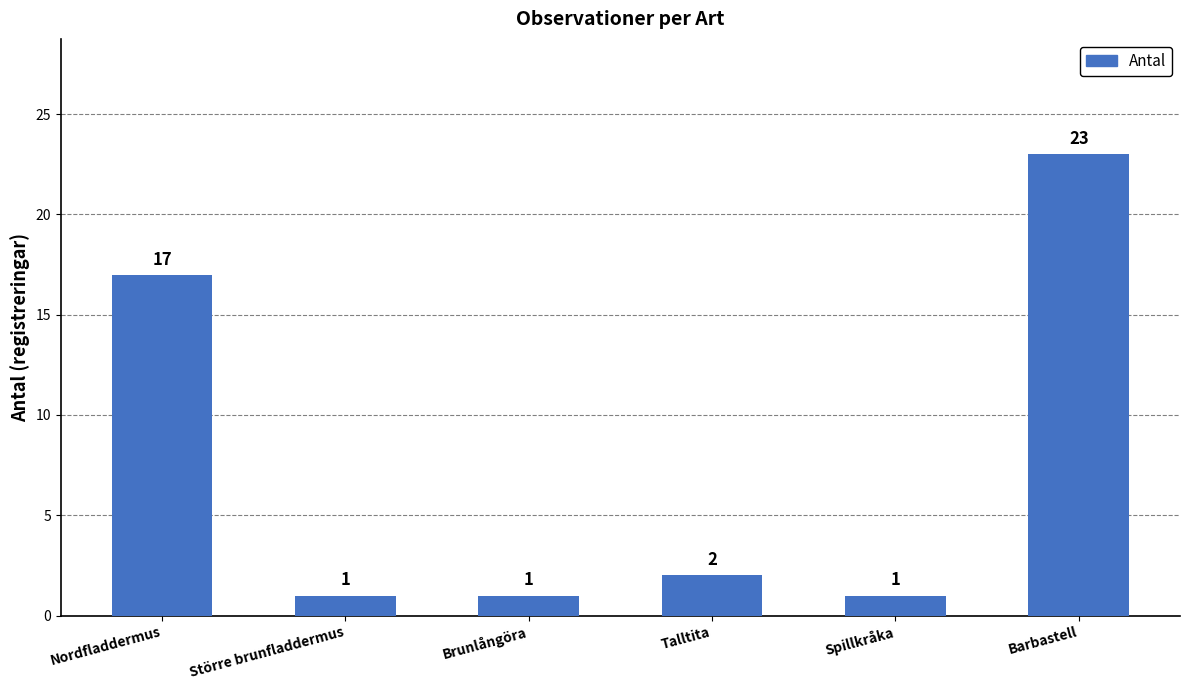

Are the bars horizontal?

No